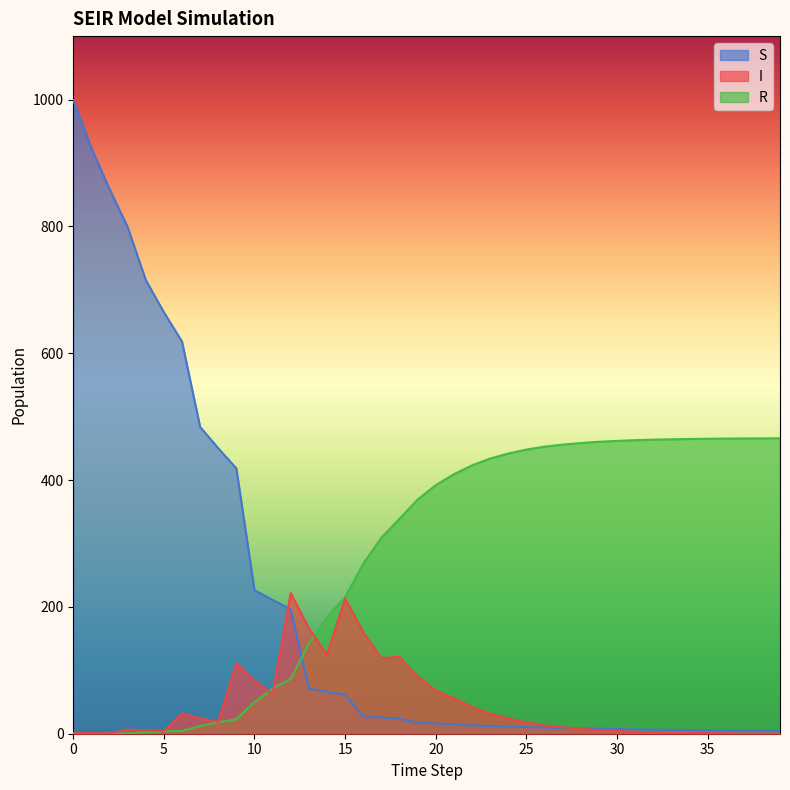

How many series are shown in this chart?

3